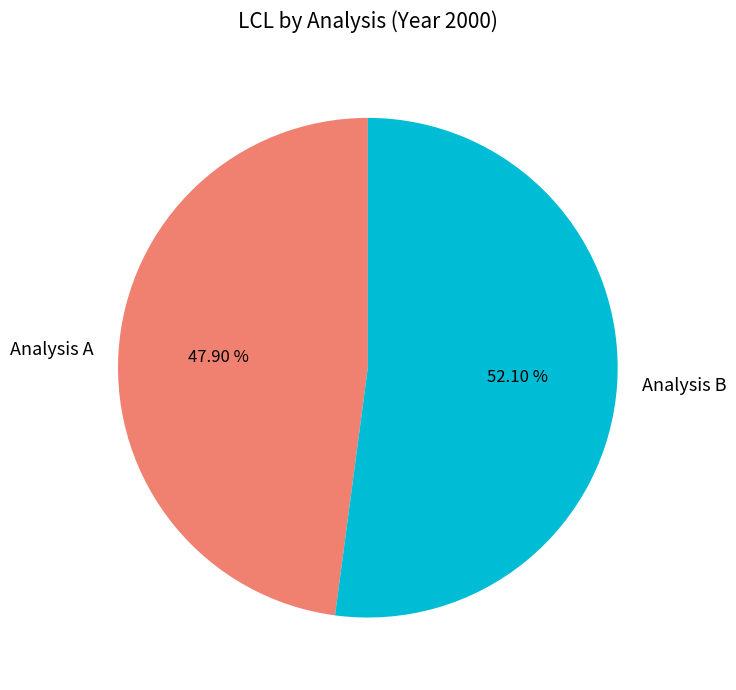

Approximately how many times larger is the value at Analysis A compared to Analysis B?

0.9